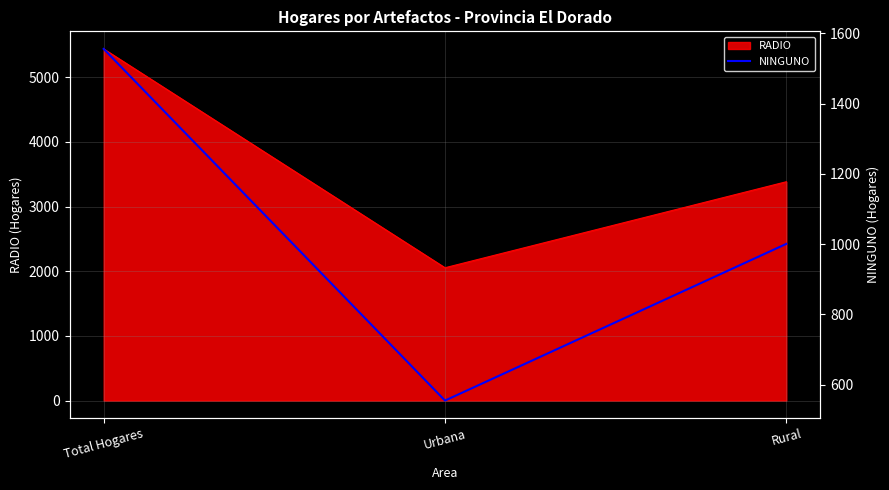

The chart shows a value of 154 at Urbana. True or false?

False